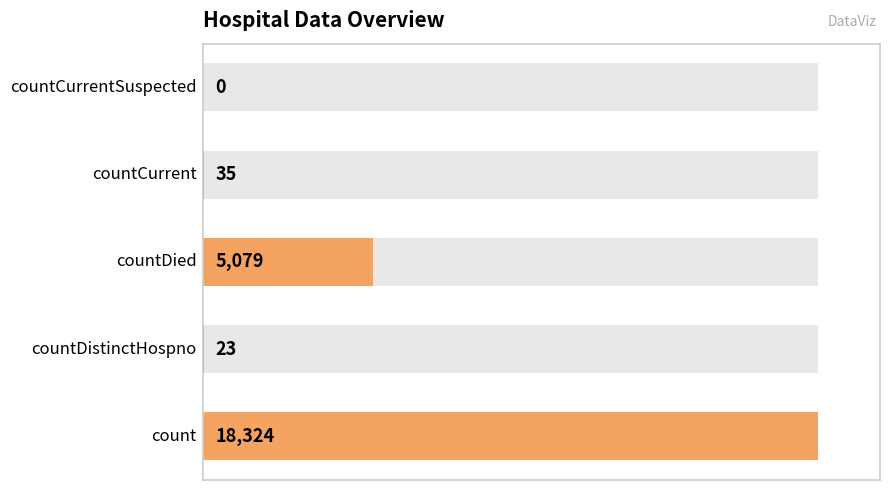

How many data points are less than 35?

2